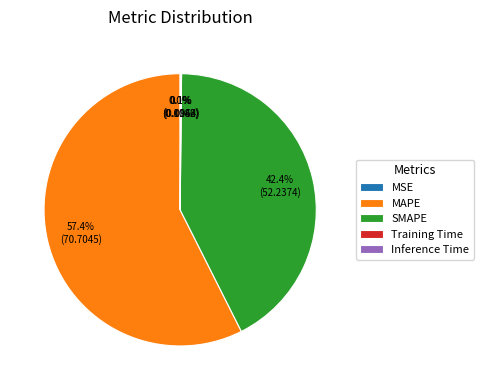

Which has a higher value, MAPE or SMAPE?

MAPE